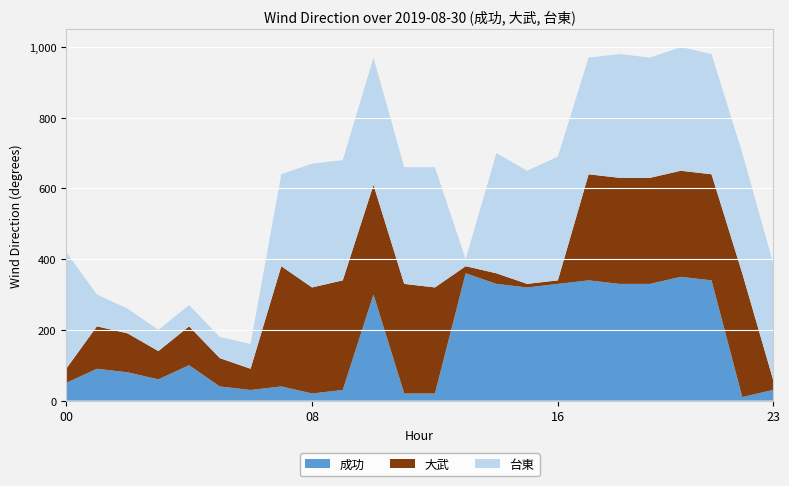

Reading right to left, extract all data points from this chart.

成功: 23=30	22=10	21=340	20=350	19=330	18=330	17=340	16=330	15=320	14=330	13=360	12=20	11=20	10=300	09=30	08=20	07=40	06=30	05=40	04=100	03=60	02=80	01=90	00=50
大武: 23=30	22=350	21=300	20=300	19=300	18=300	17=300	16=10	15=10	14=30	13=20	12=300	11=310	10=310	09=310	08=300	07=340	06=60	05=80	04=110	03=80	02=110	01=120	00=40
台東: 23=330	22=340	21=340	20=350	19=340	18=350	17=330	16=350	15=320	14=340	13=20	12=340	11=330	10=360	09=340	08=350	07=260	06=70	05=60	04=60	03=60	02=70	01=90	00=330